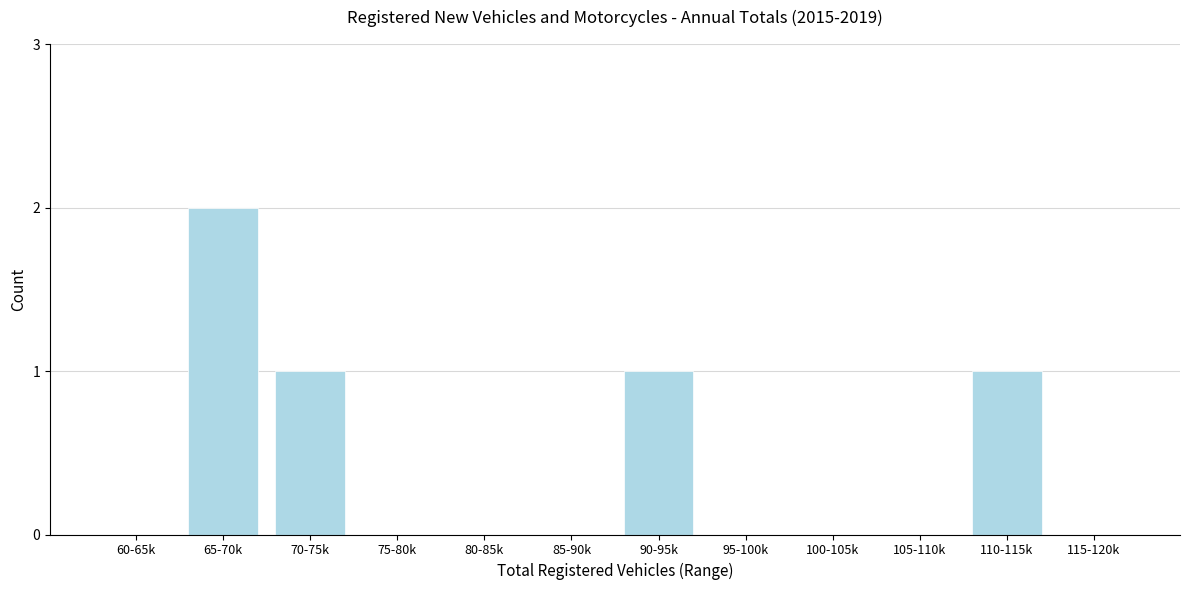

Reading right to left, extract all data points from this chart.

115-120k=0	110-115k=1	105-110k=0	100-105k=0	95-100k=0	90-95k=1	85-90k=0	80-85k=0	75-80k=0	70-75k=1	65-70k=2	60-65k=0